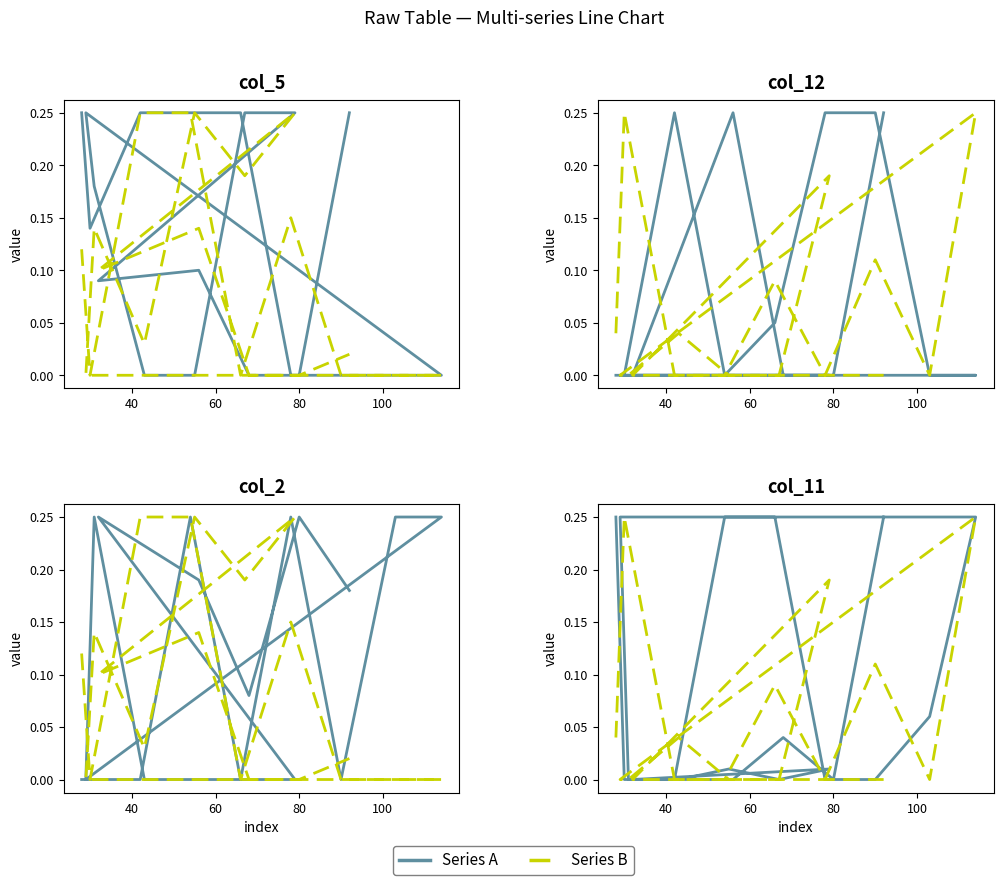

How many series are shown in this chart?

2